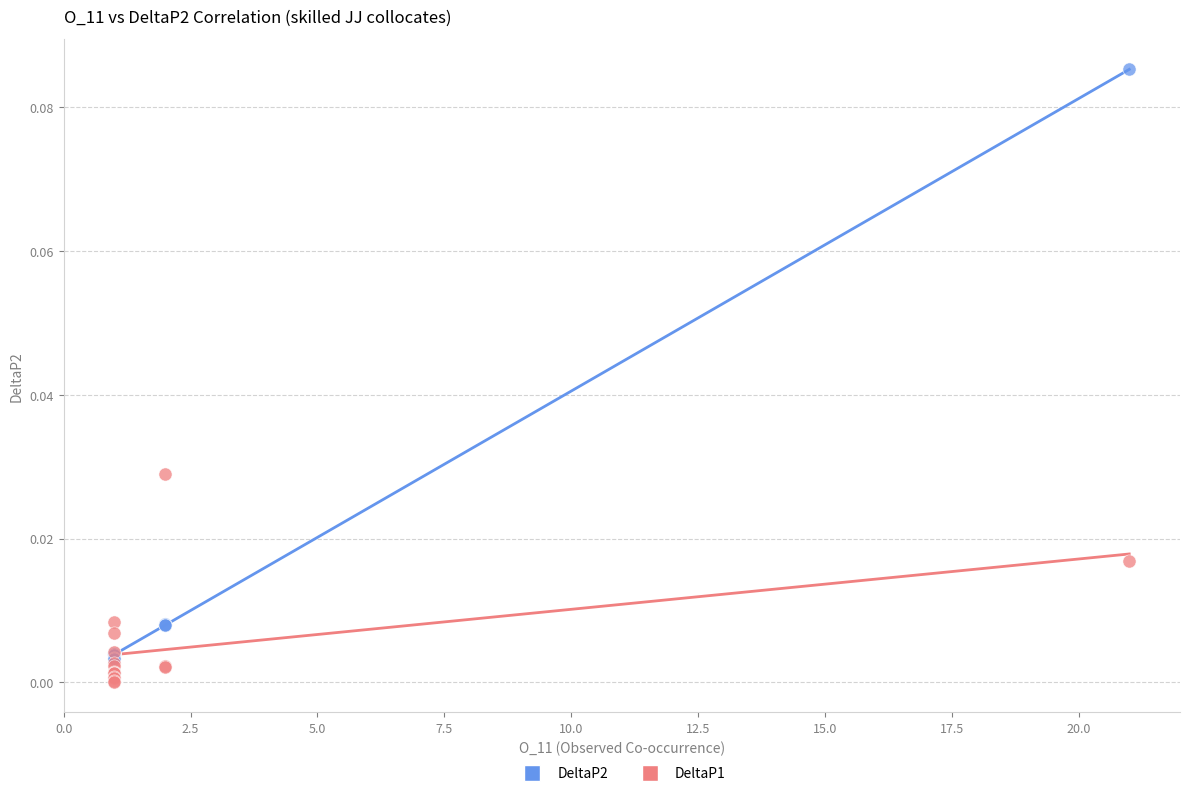

Which series contains the highest Y value?

DeltaP2